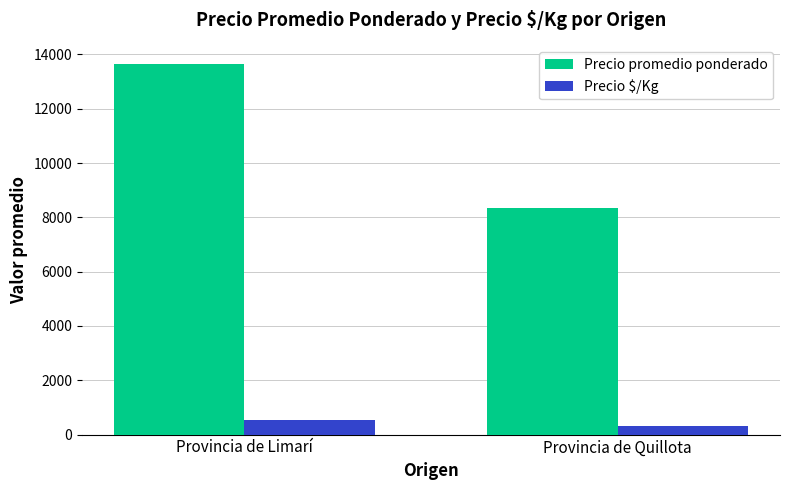

What is the value of the Precio $/Kg bar at the 1st from the left?

546